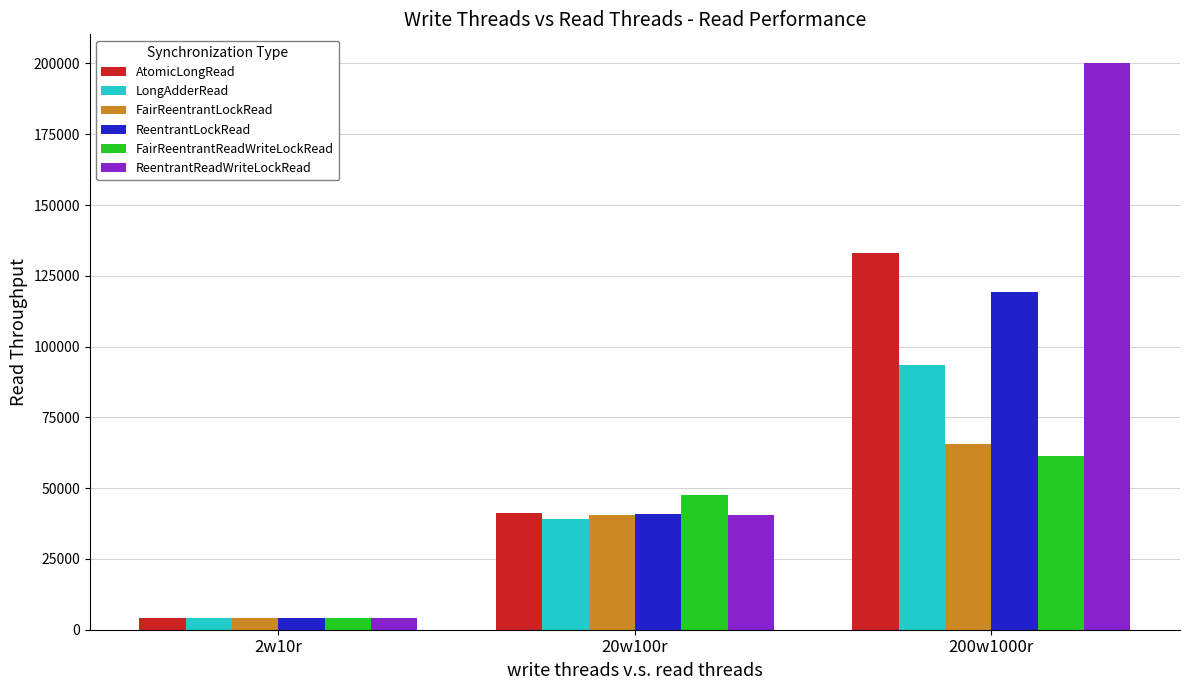

What is the value of the FairReentrantLockRead bar at the 1st from the left?

4076.5